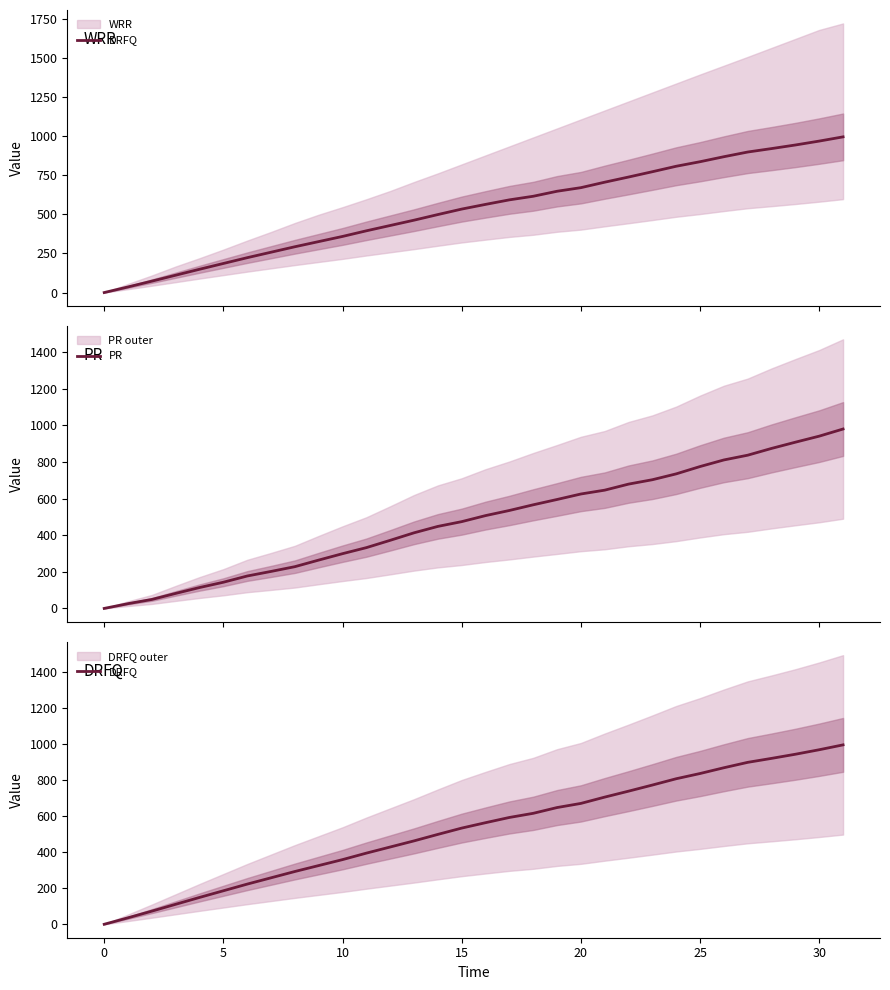

True or false: PR and DRFQ intersect in this chart.

False